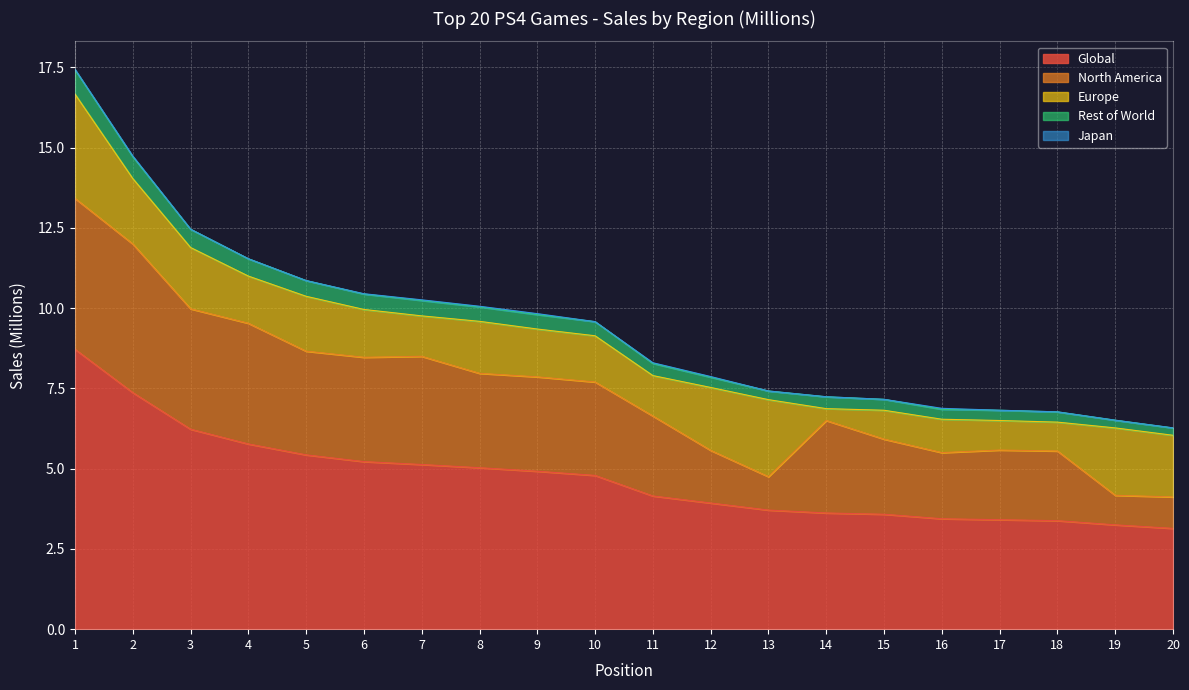

How many interior local valleys does the Rest of World series have?

2